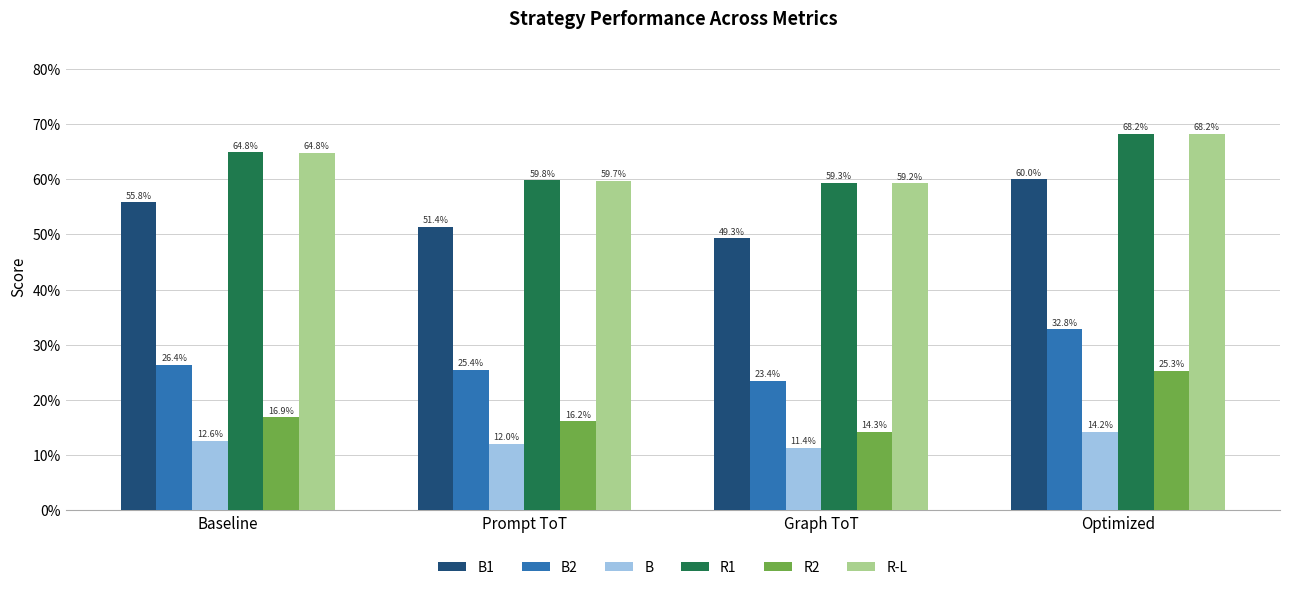

What are all the series names shown in the legend?

B1, B2, B, R1, R2, R-L